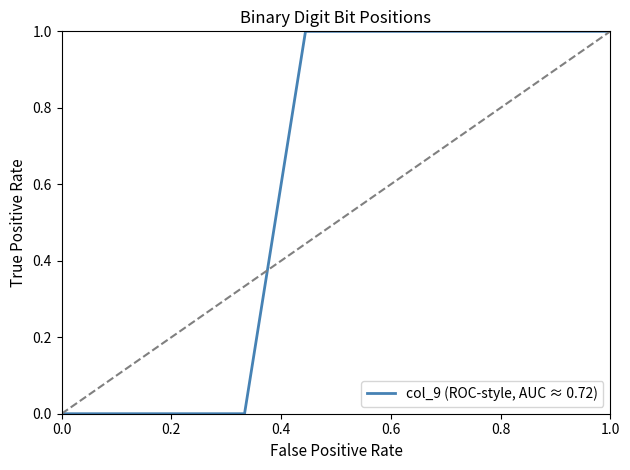

True or false: the data shows 0 at 0.4.

False